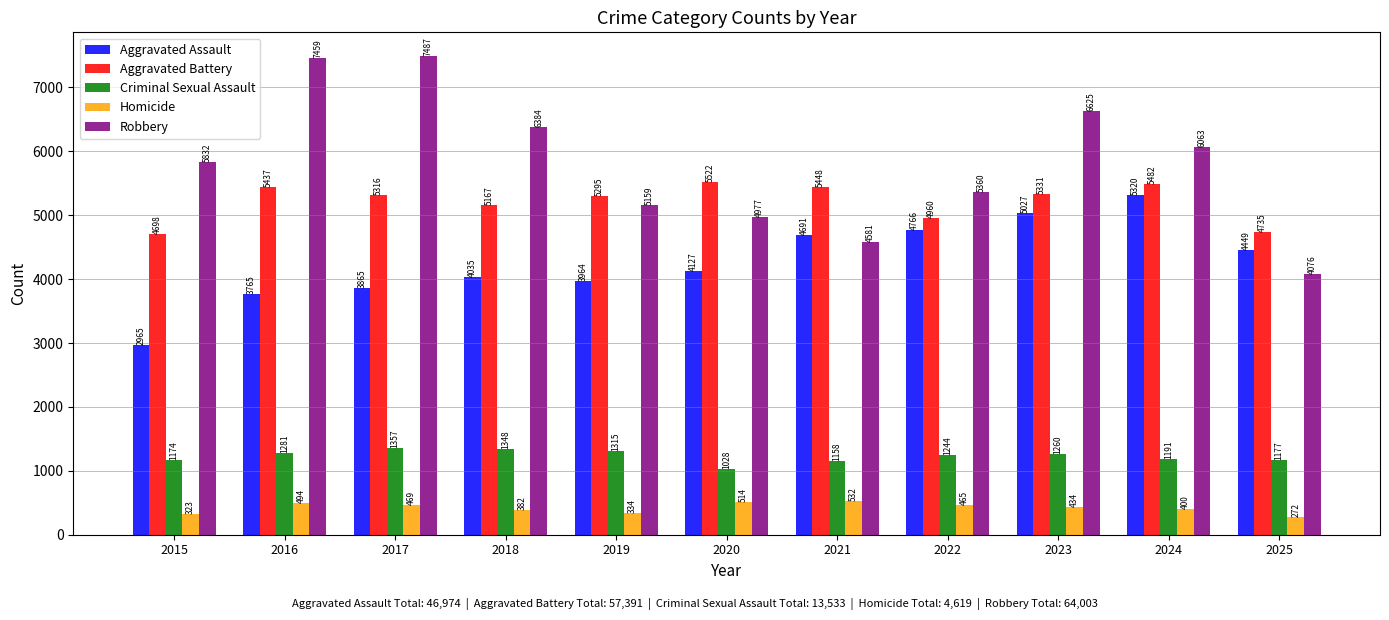

Reading left to right, list all the values displayed in this chart.

Aggravated Assault: 2965	3765	3865	4035	3964	4127	4691	4766	5027	5320	4449
Aggravated Battery: 4698	5437	5316	5167	5295	5522	5448	4960	5331	5482	4735
Criminal Sexual Assault: 1174	1281	1357	1348	1315	1028	1158	1244	1260	1191	1177
Homicide: 323	494	469	382	334	514	532	465	434	400	272
Robbery: 5832	7459	7487	6384	5159	4977	4581	5360	6625	6063	4076